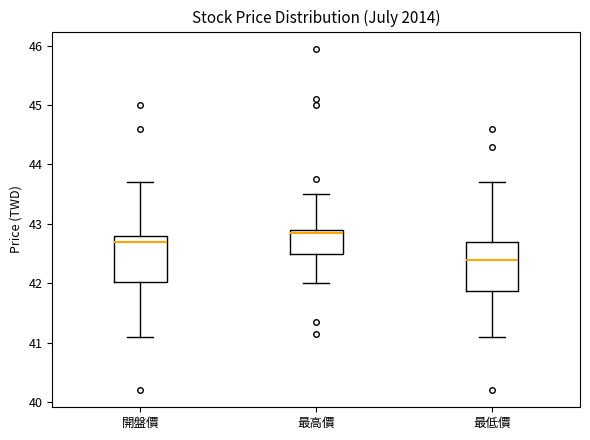

Which box's median line is the highest?

最高價